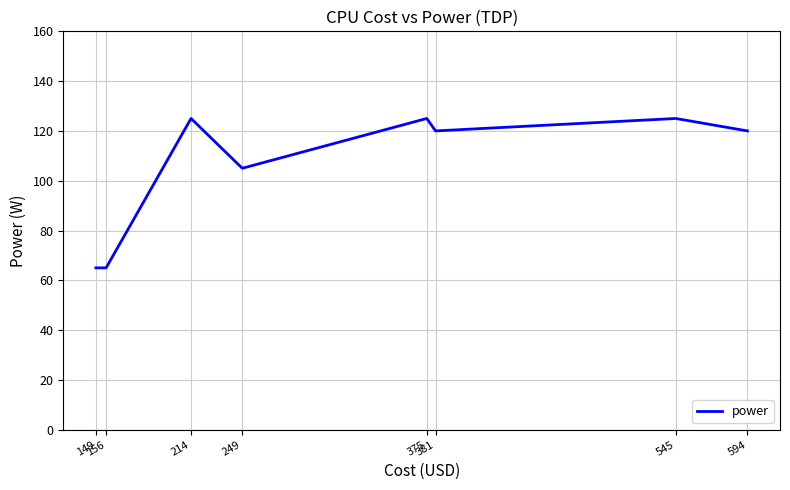

What is the approximate value at 156?

65